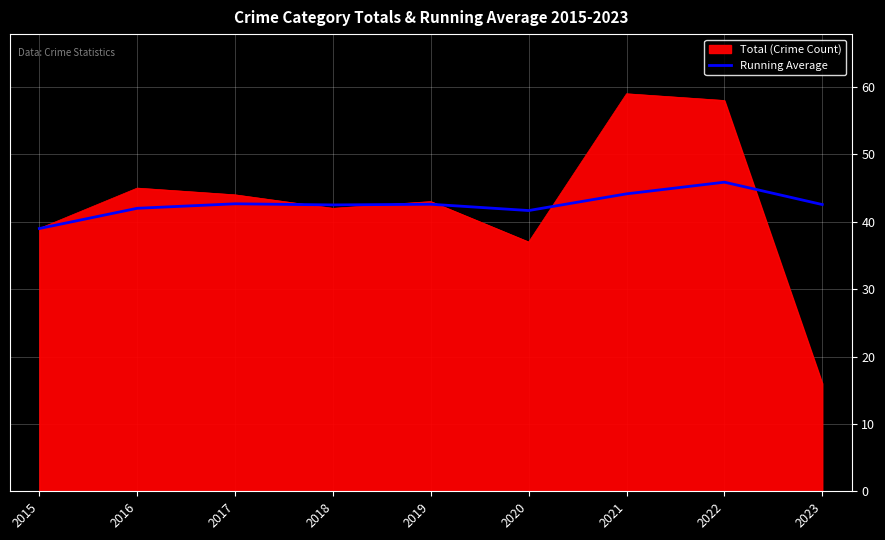

At 2021, list the series in order from largest to smallest.

Total (Crime Count), Running Average